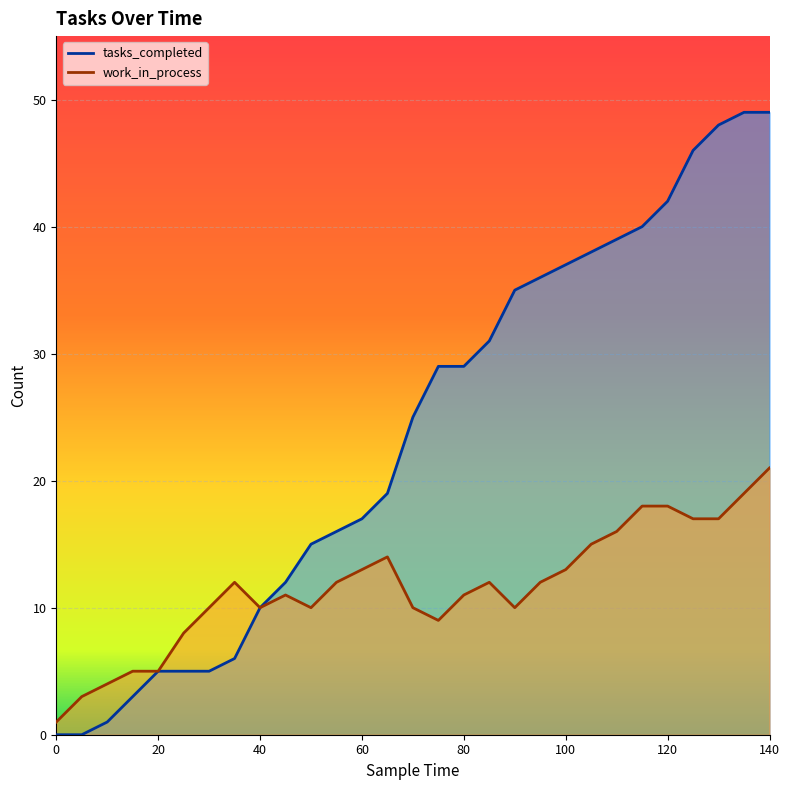

Reading left to right, transcribe all the data shown in this chart.

tasks_completed: 0=0	5=0	10=1	15=3	20=5	25=5	30=5	35=6	40=10	45=12	50=15	55=16	60=17	65=19	70=25	75=29	80=29	85=31	90=35	95=36	100=37	105=38	110=39	115=40	120=42	125=46	130=48	135=49	140=49
work_in_process: 0=1	5=3	10=4	15=5	20=5	25=8	30=10	35=12	40=10	45=11	50=10	55=12	60=13	65=14	70=10	75=9	80=11	85=12	90=10	95=12	100=13	105=15	110=16	115=18	120=18	125=17	130=17	135=19	140=21